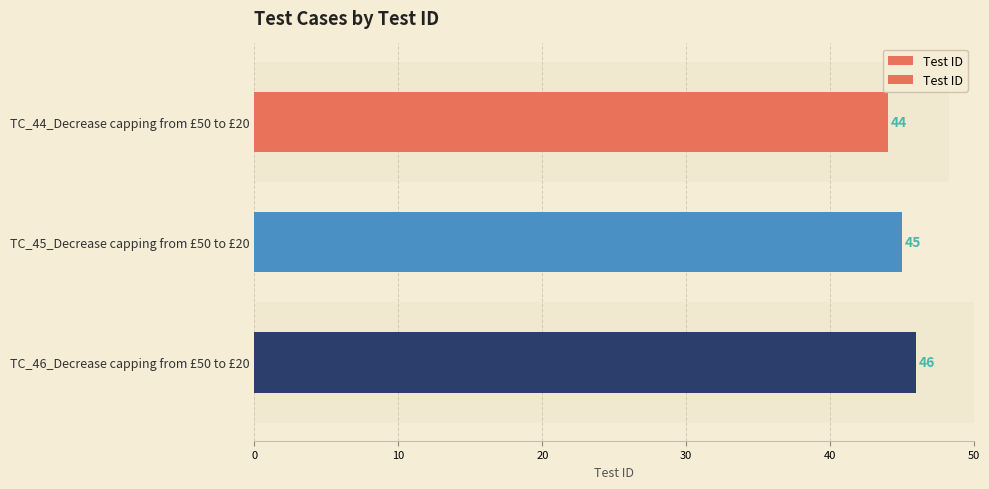

Between 10 and 20, which is larger?

20